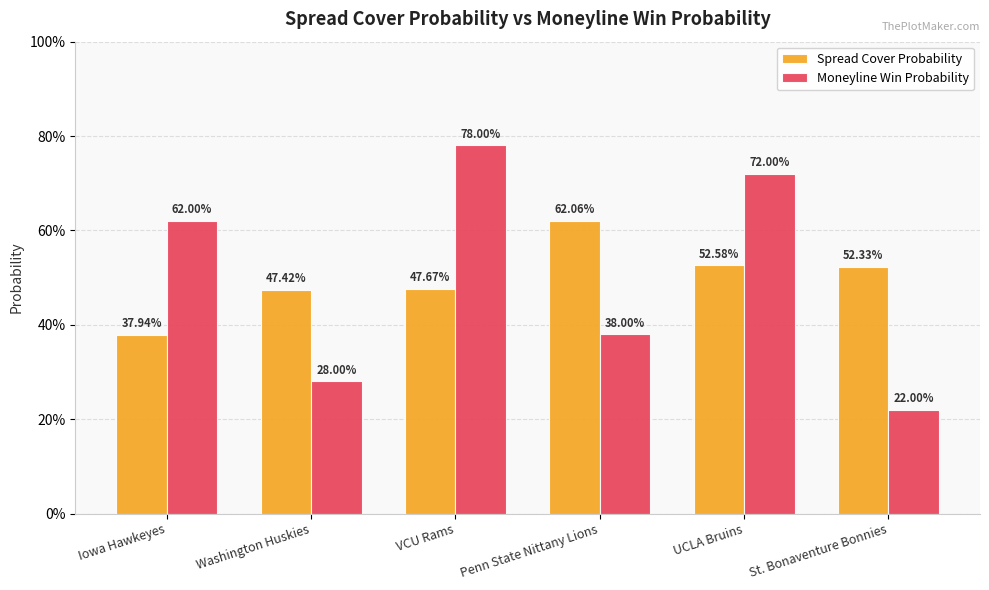

Are the bars grouped side by side (vs. stacked)?

Yes